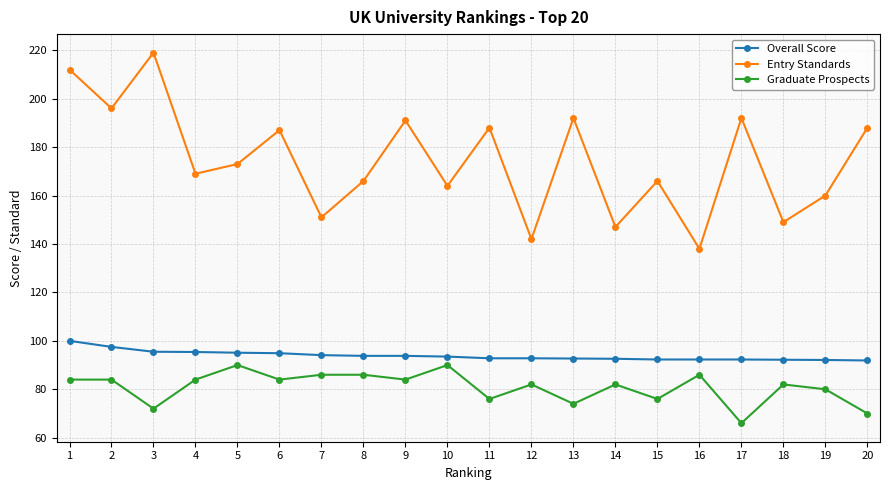

What is the total value across all series at 18?

323.2